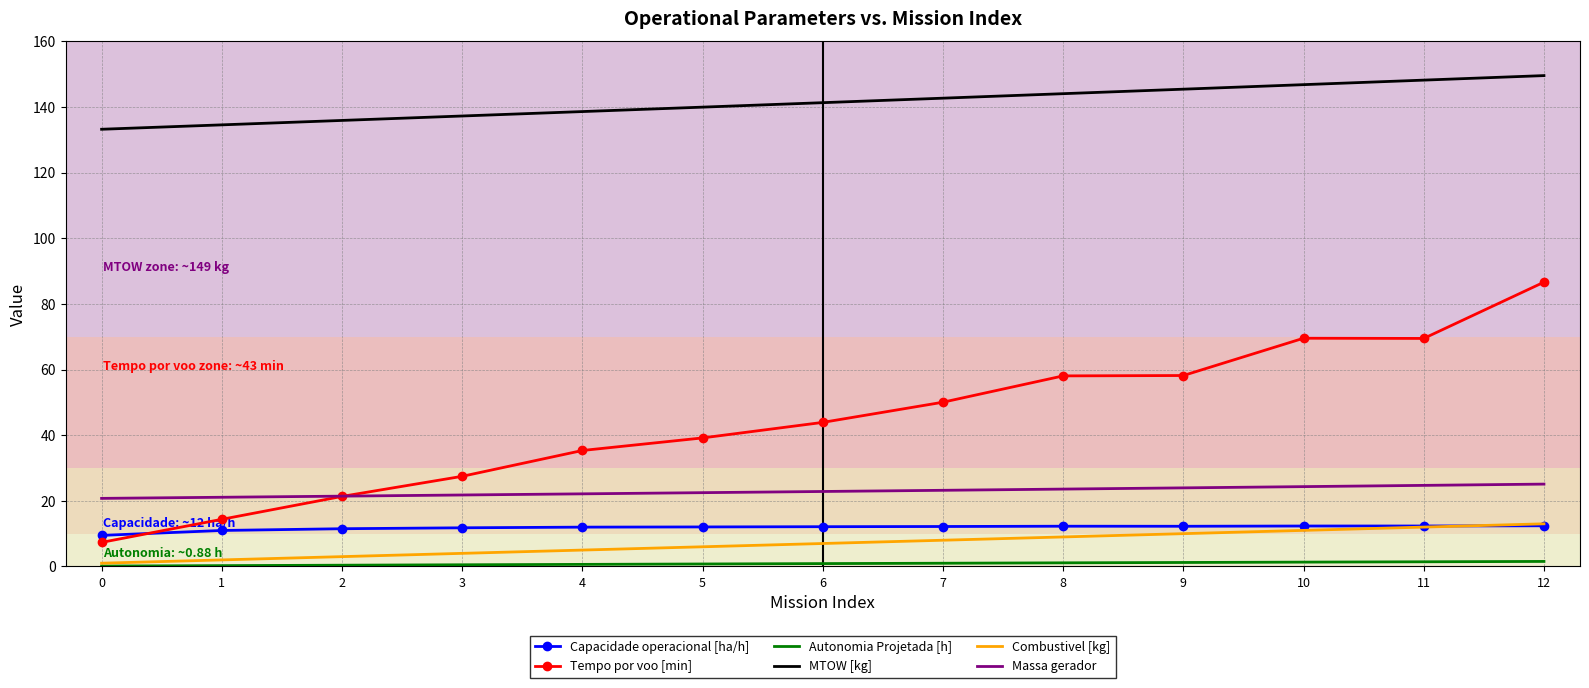

At which category is the sum across all series the highest?

12